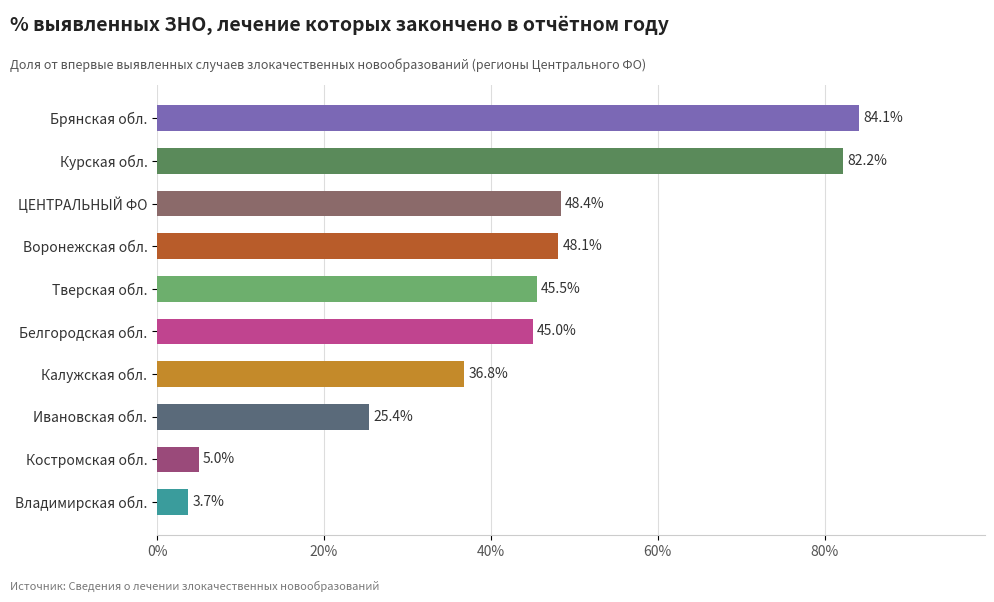

At which label is the value closest to 43?

Белгородская обл.